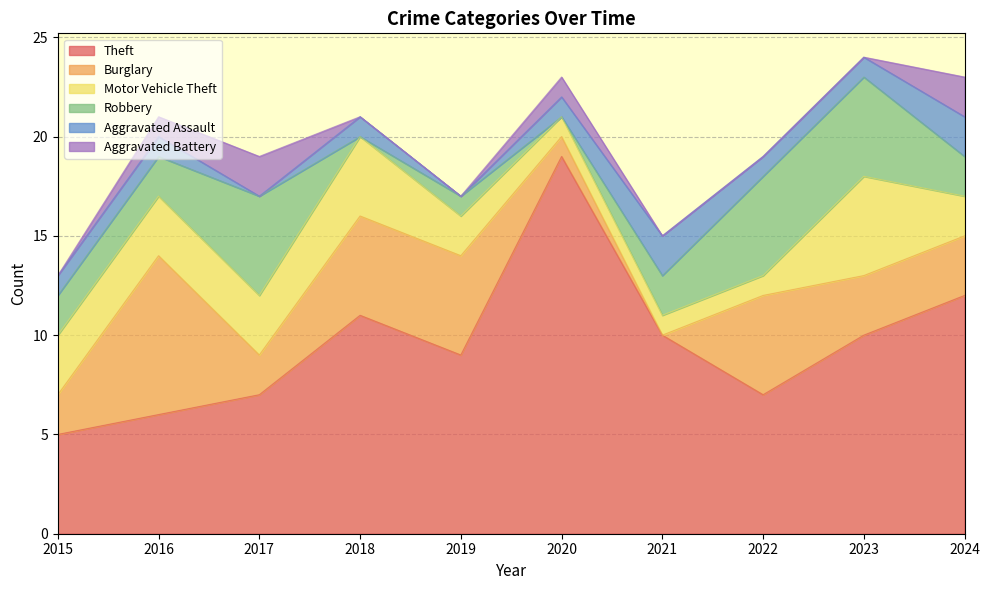

Which category has the highest value across all series?

2020